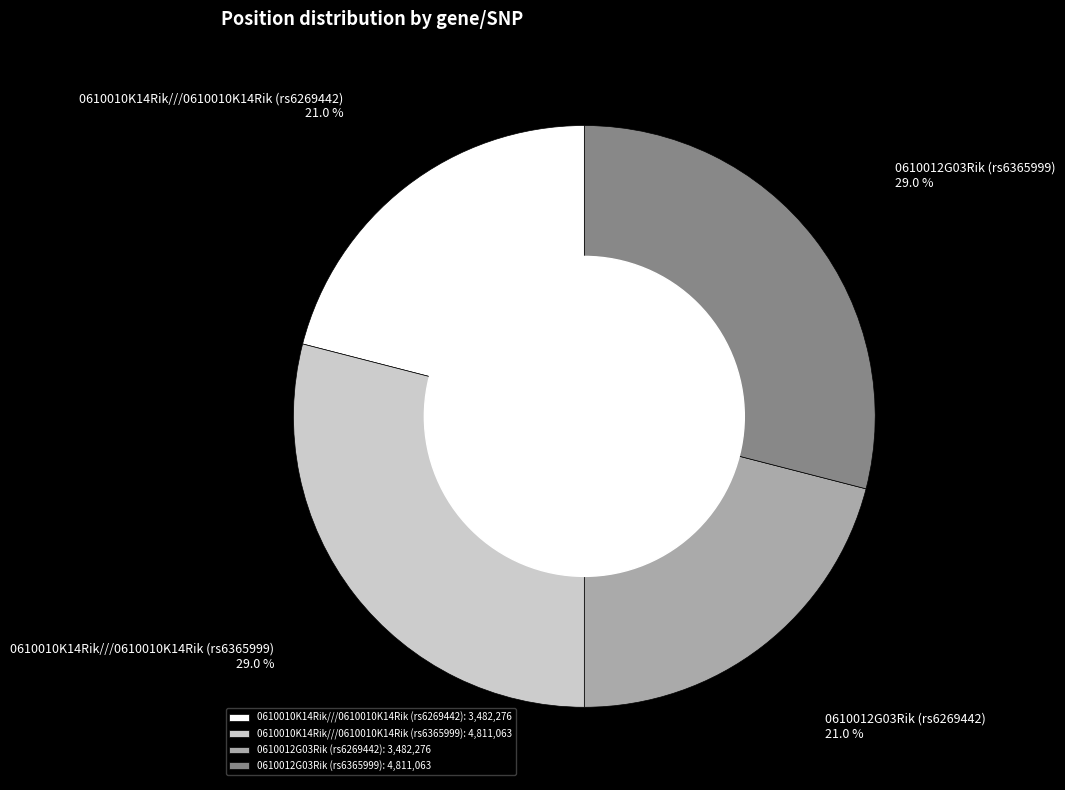

The 0610012G03Rik (rs6269442) slice represents 21% of the pie. True or false?

True